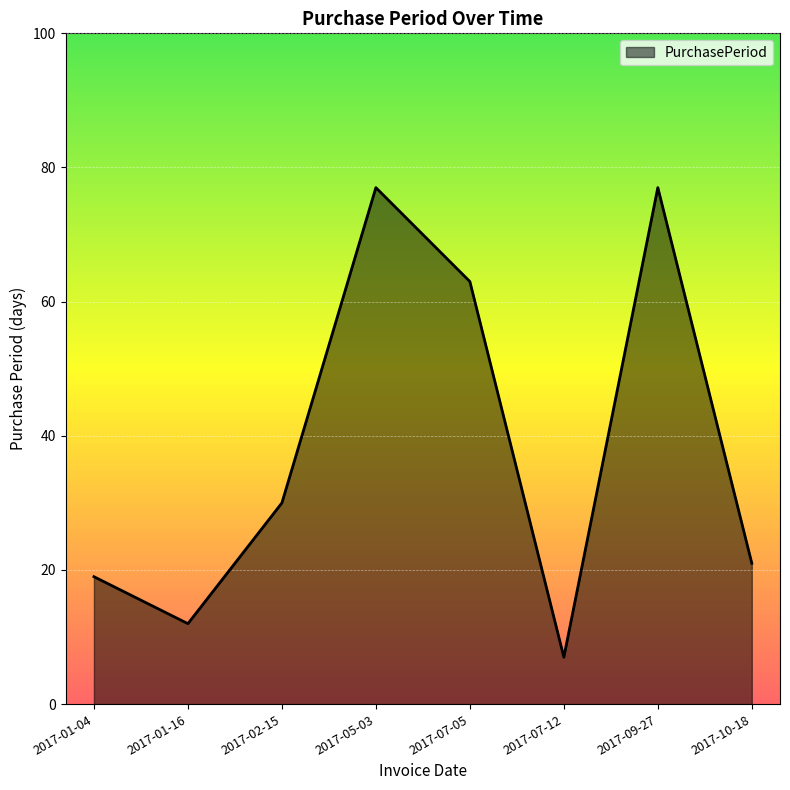

What position from the right is 2017-05-03?

5